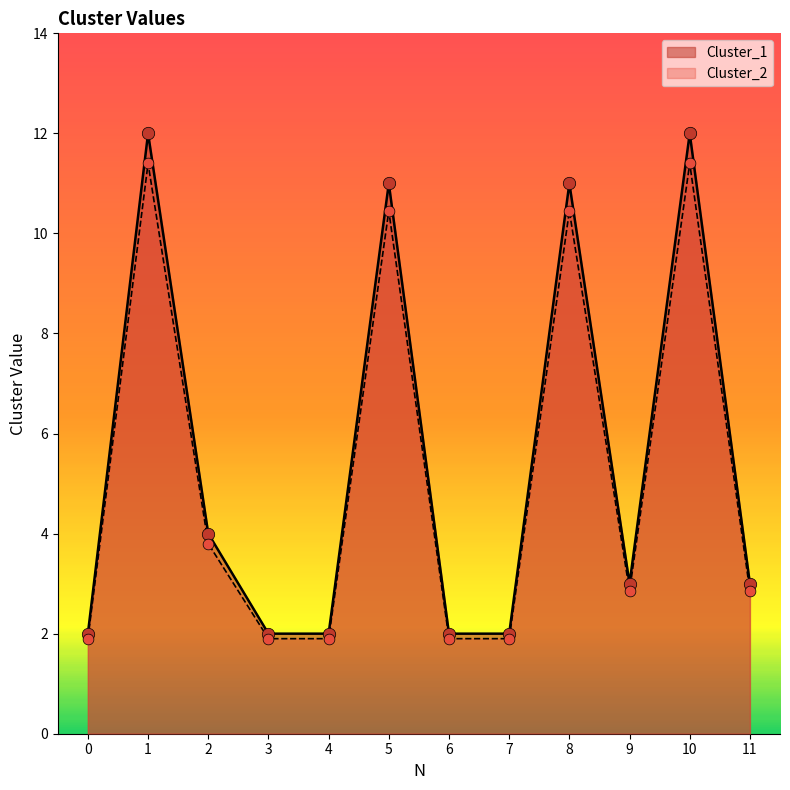

At how many categories does at least one series exceed 3?

5